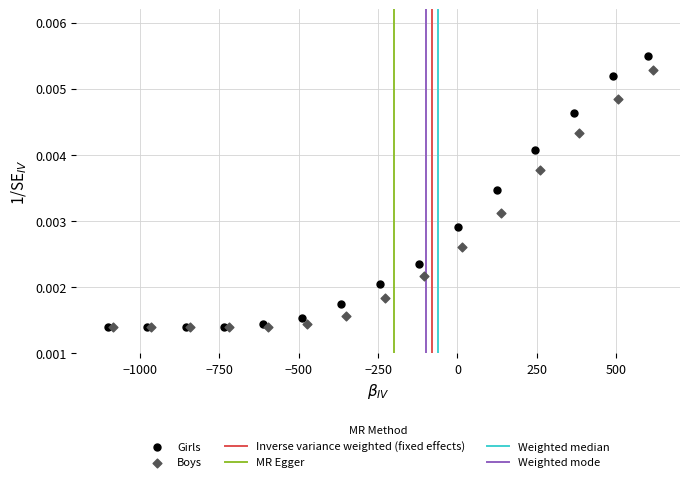

Which series contains the highest Y value?

Girls